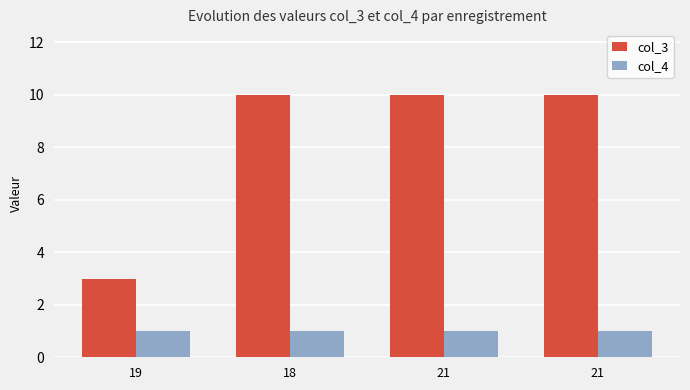

How many series are shown in this chart?

2